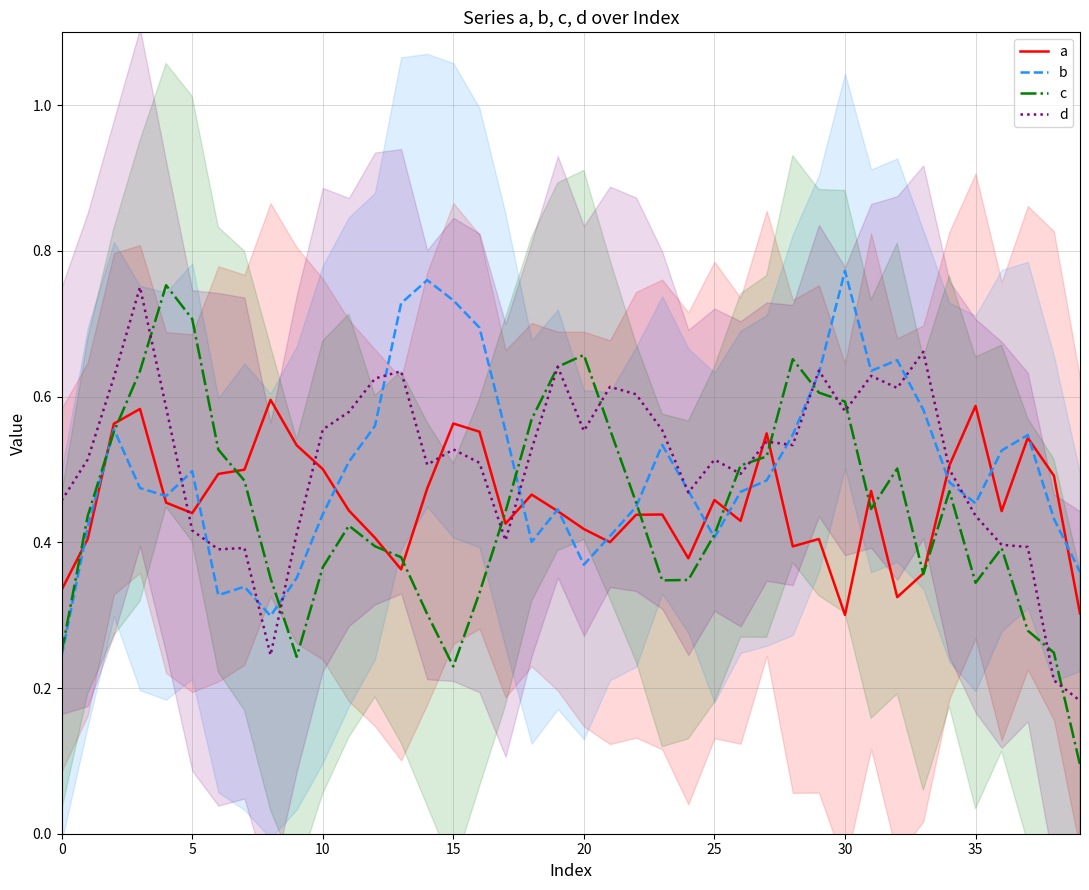

Does the chart display data point markers on the line(s)?

No